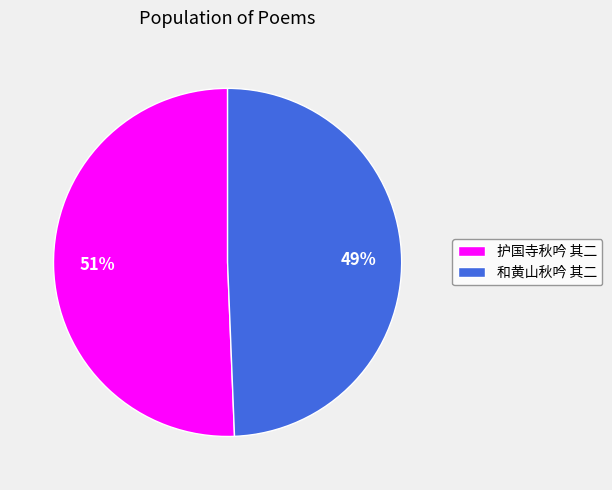

To the nearest percent, what portion does 护国寺秋吟 其二 represent?

51%